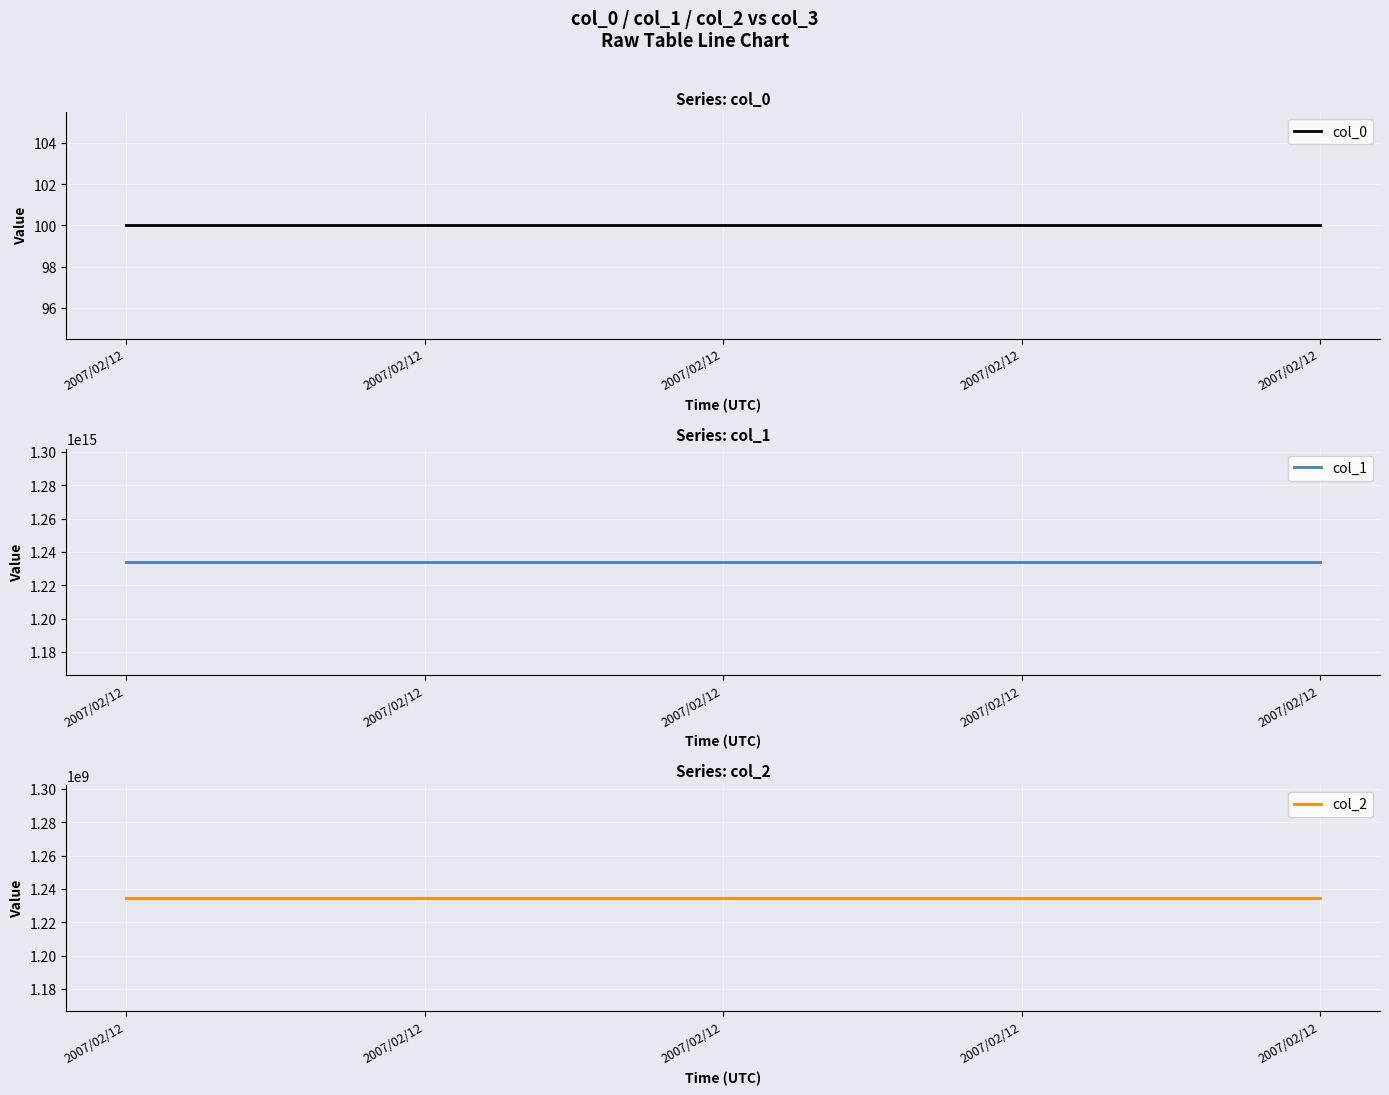

Which has a higher value, 2007/02/12 or 2007/02/12?

2007/02/12